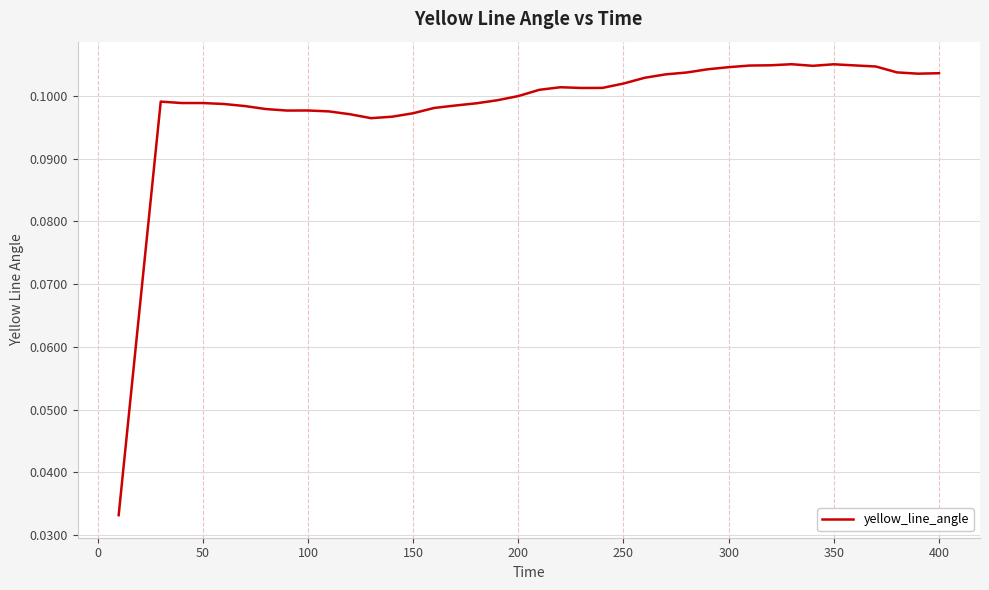

Reading right to left, extract all data points from this chart.

0.1	0.1	0.1	0.1	0.1	0.1	0.1	0.1	0.1	0.1	0.1	0.1	0.1	0.1	0.1	0.1	0.1	0.1	0.1	0.1	0.1	0.1	0.1	0.1	0.1	0.1	0.1	0.1	0.1	0.1	0.1	0.1	0.1	0.1	0.1	0.1	0.1	0.1	0.1	0.0